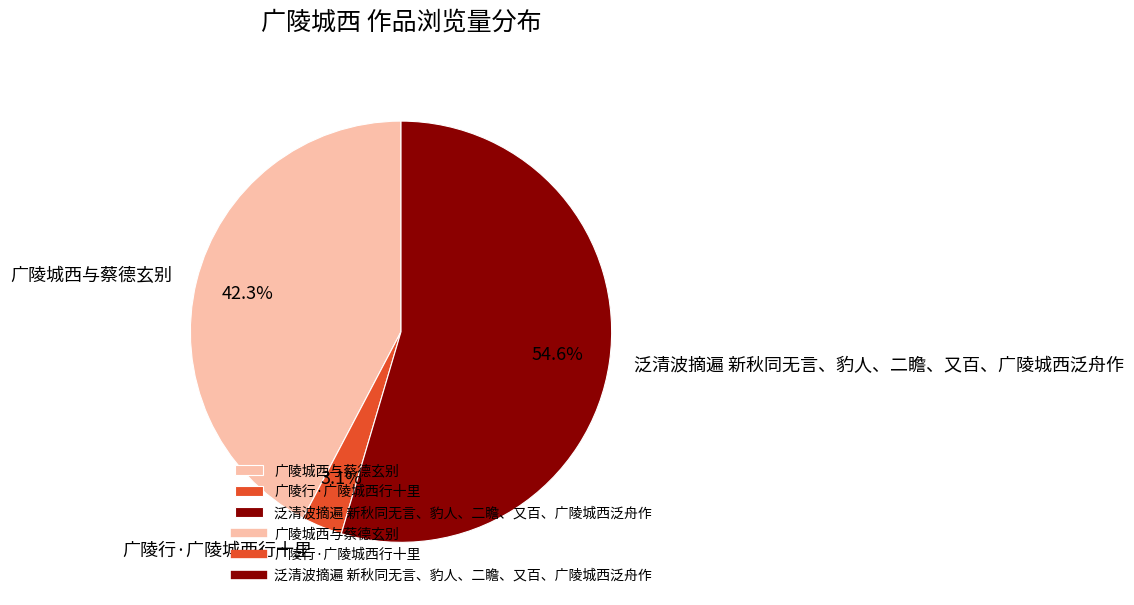

What percentage do 泛清波摘遍 新秋同无言、豹人、二瞻、又百、广陵城西泛舟作 and 广陵行·广陵城西行十里 together represent?

57.7%